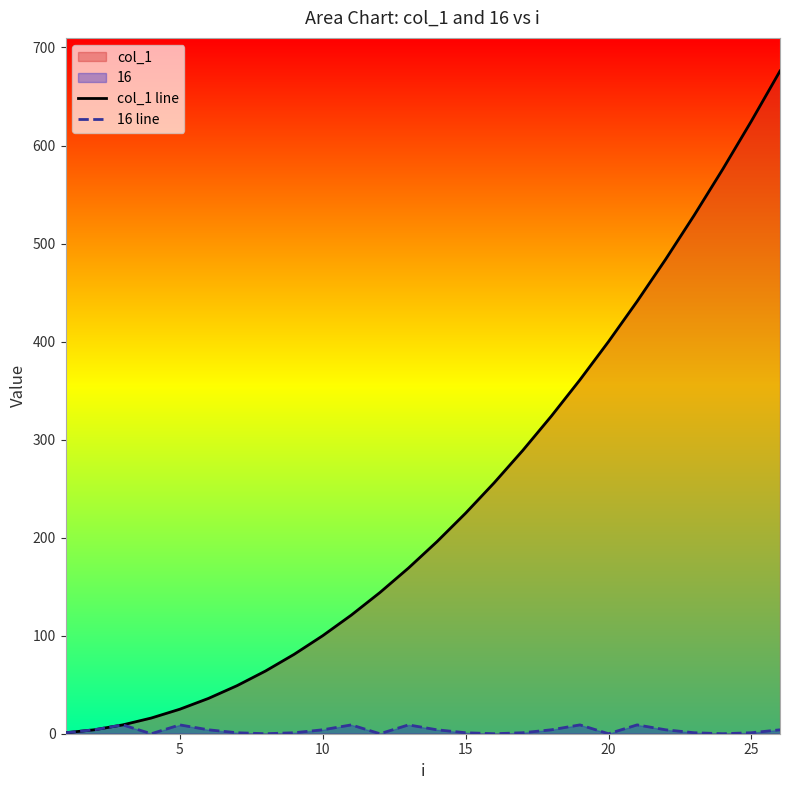

The value of col_1 line at 25 is 625. True or false?

True